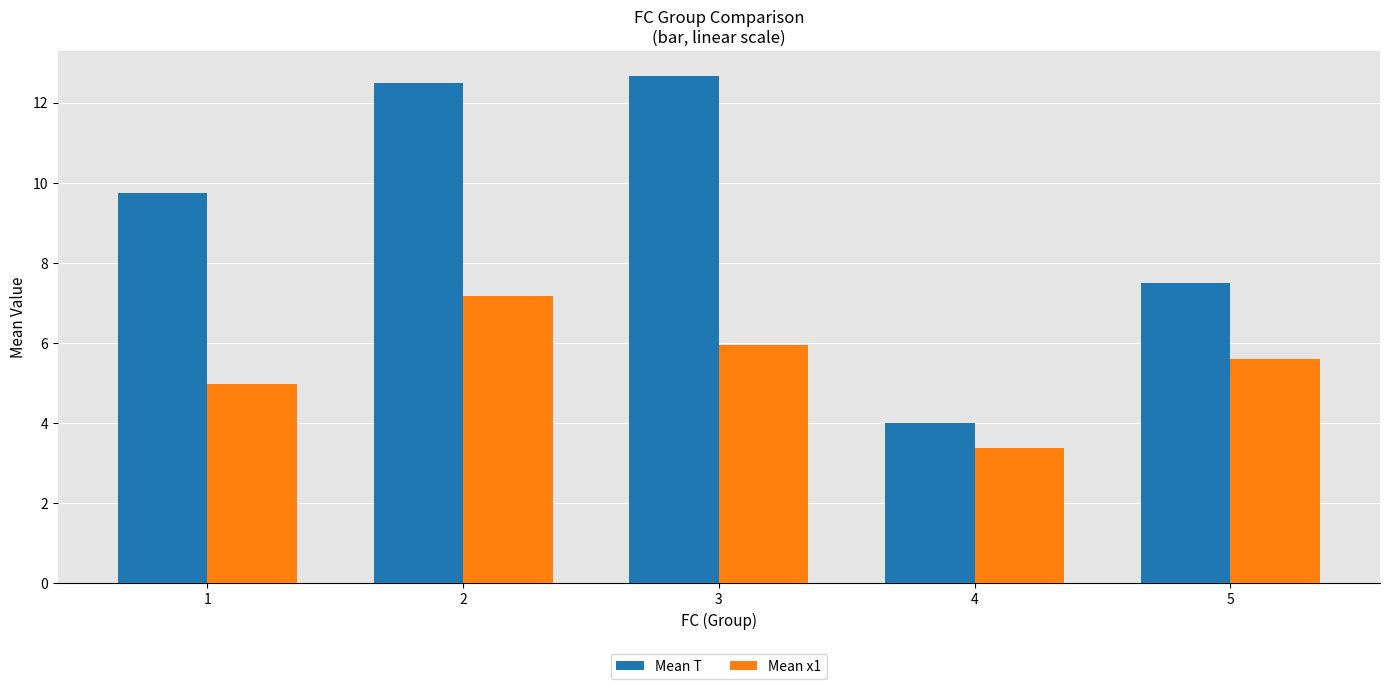

What value does the Mean T series have at 1?

9.8